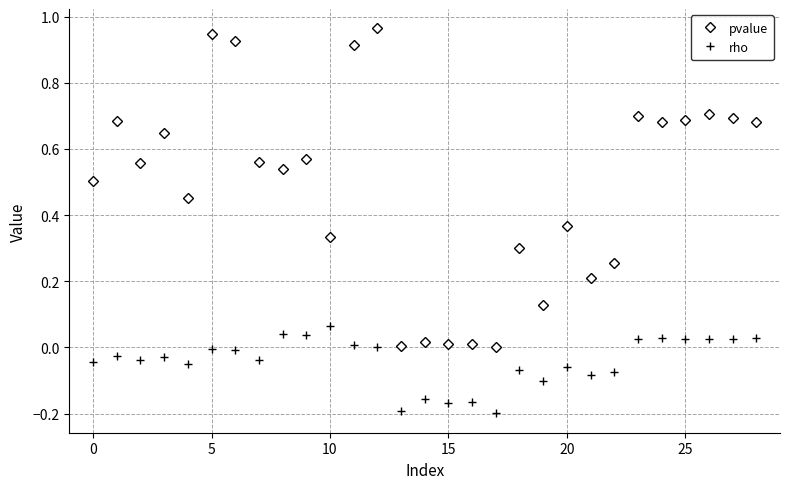

True or false: pvalue and rho cross at least once.

False